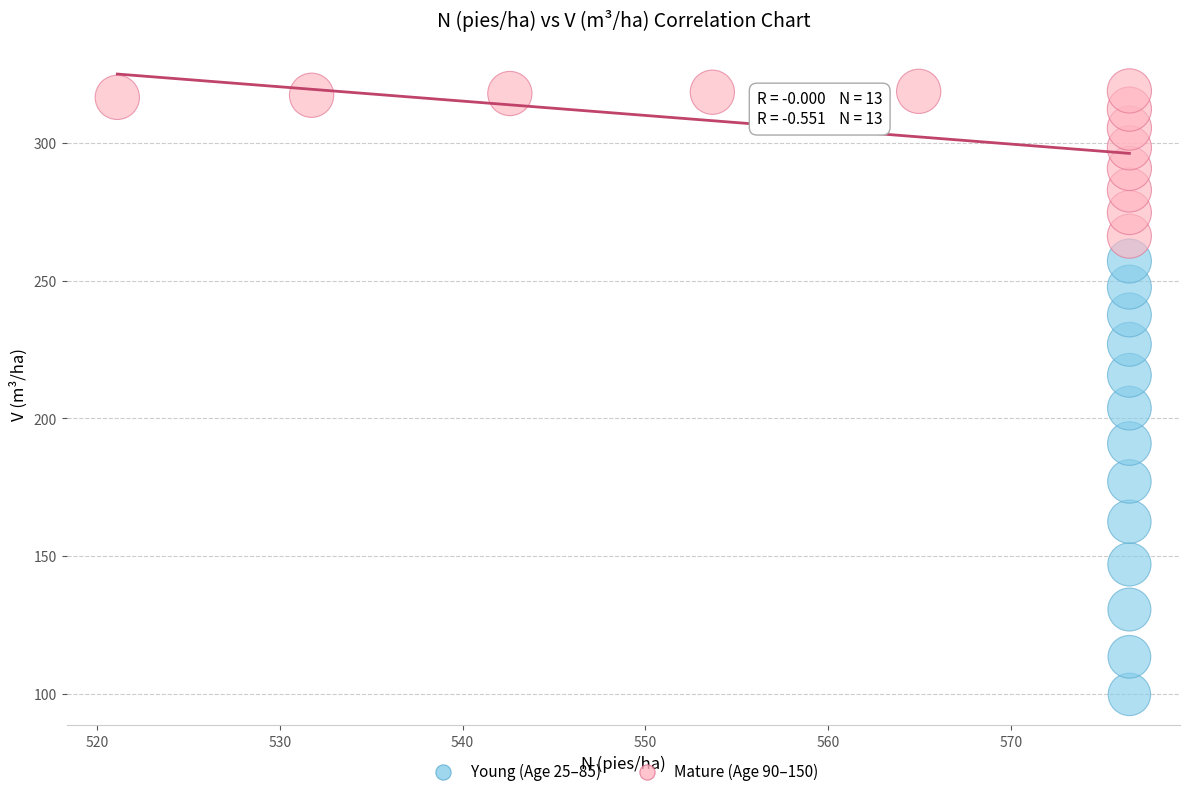

Which series has the widest spread of Y values?

Young (Age 25–85)